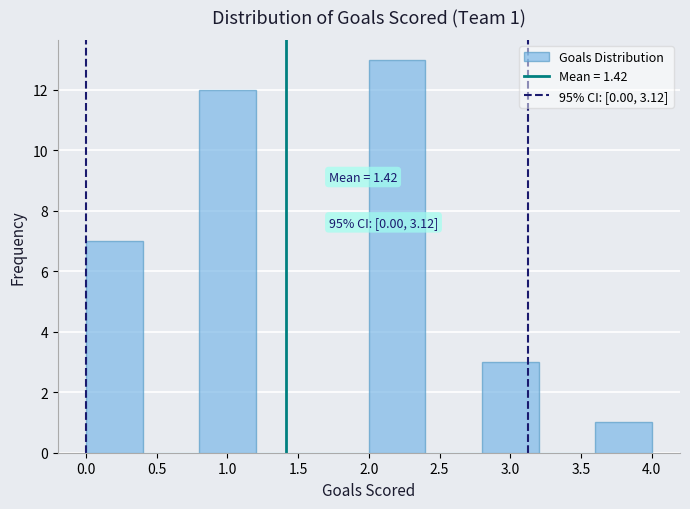

Which range on the x-axis has the tallest bar?

2.0 to 2.4